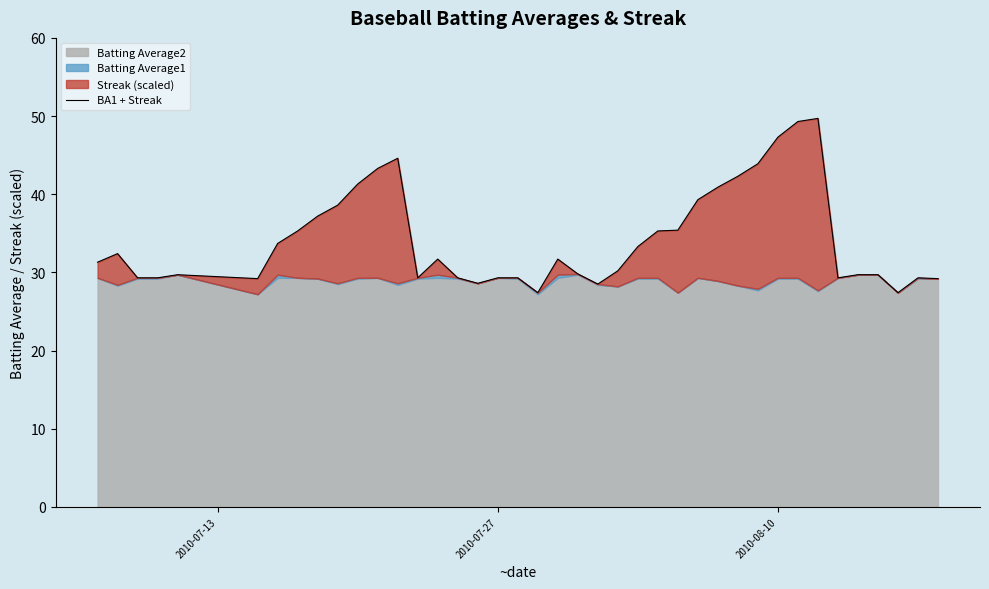

What is the difference between the second highest and second lowest values?

21.9